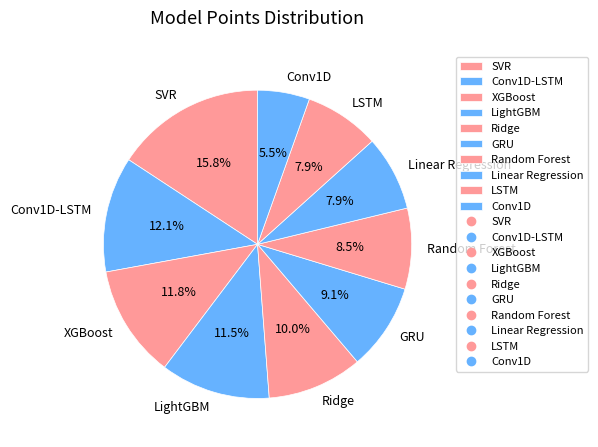

Is there any slice that represents more than half of the pie?

No